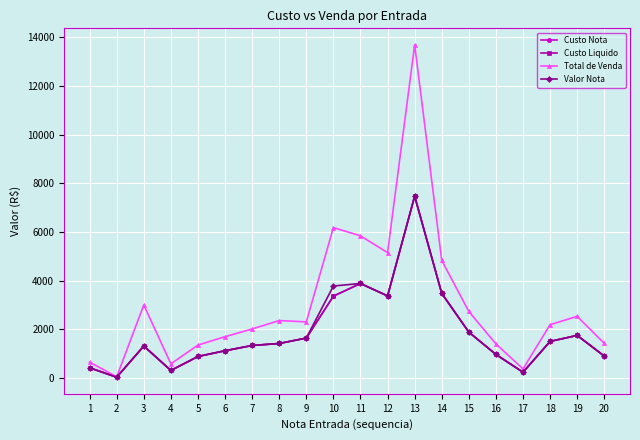

Does the chart display data point markers on the line(s)?

Yes